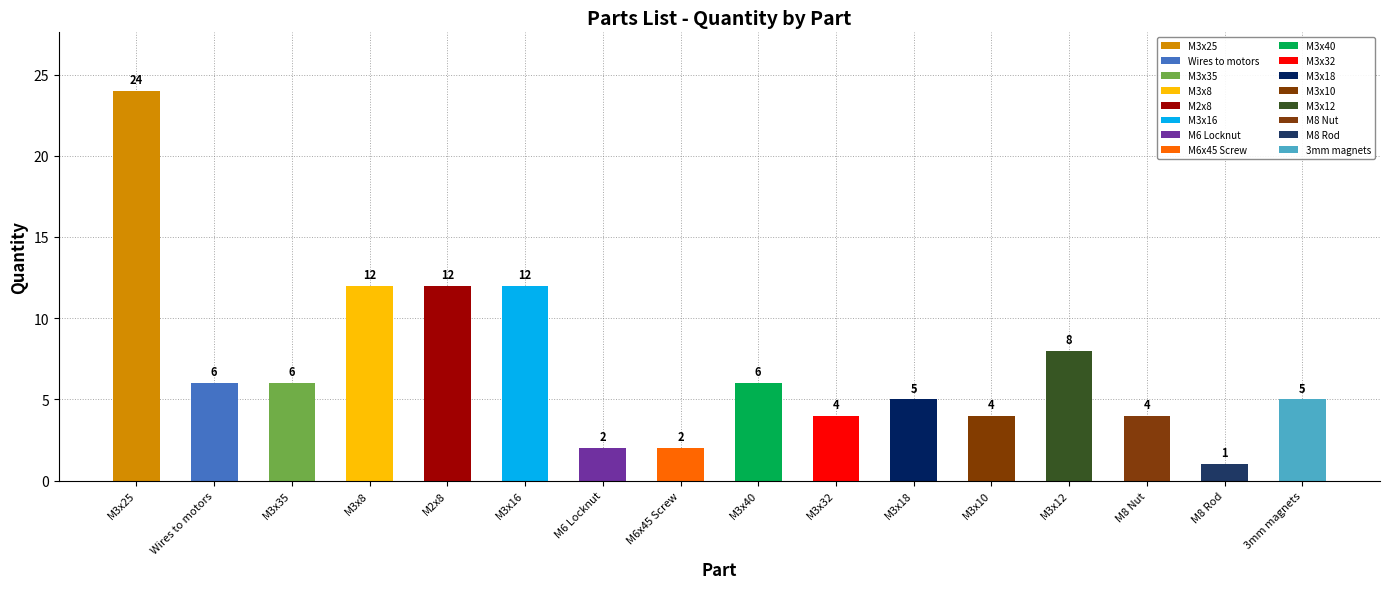

Which label corresponds to the largest value in the chart?

M3x25